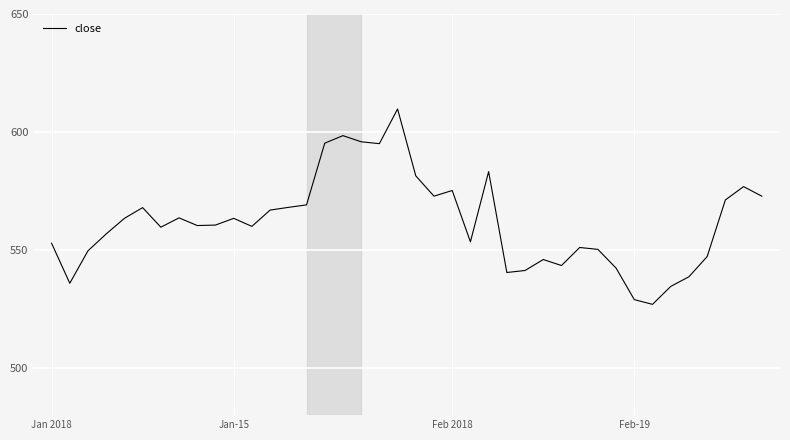

What is the difference between the maximum and minimum values?

82.8